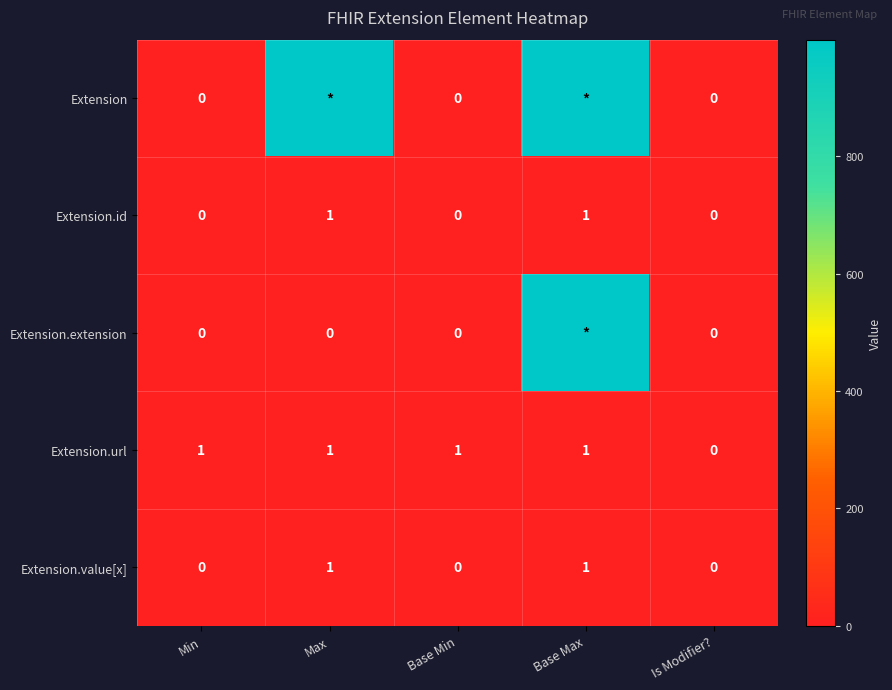

The Extension.url series shows 0 at Is Modifier?. True or false?

True